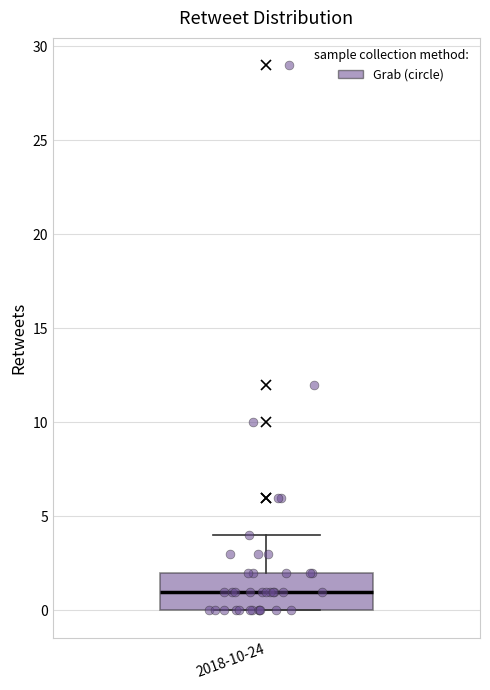

Transcribe this box plot: give where the median line is, the range the box spans, and where the two whiskers end, as read against the y-axis. The values are not printed on the chart, so give them approximately, as read against the axis.

median 1, box 0 to 2, whiskers 0 to 4